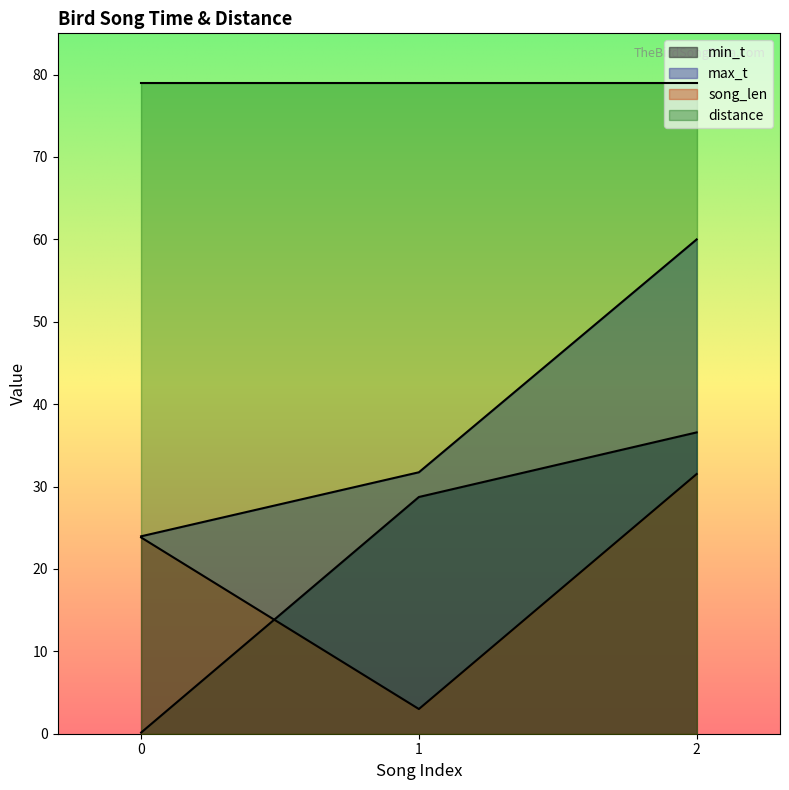

Does the chart have visible grid lines?

No